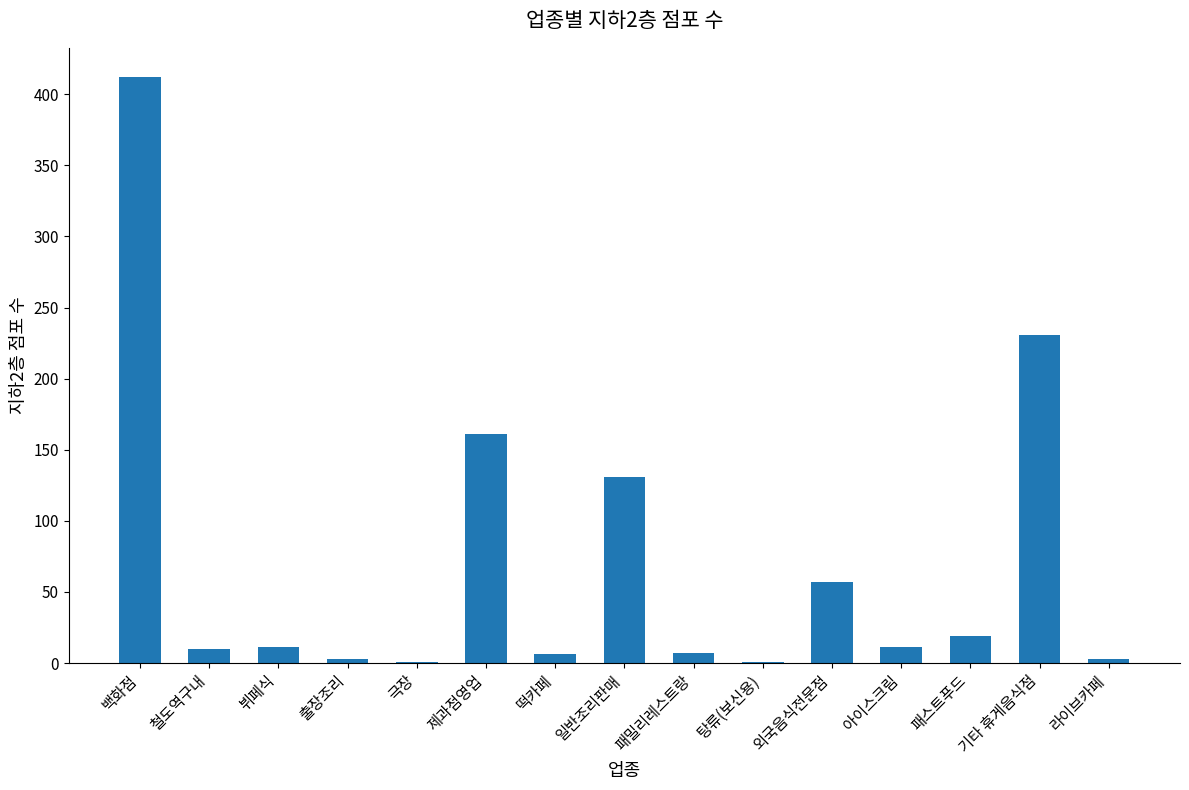

True or false: the data shows 10 at 철도역구내.

True